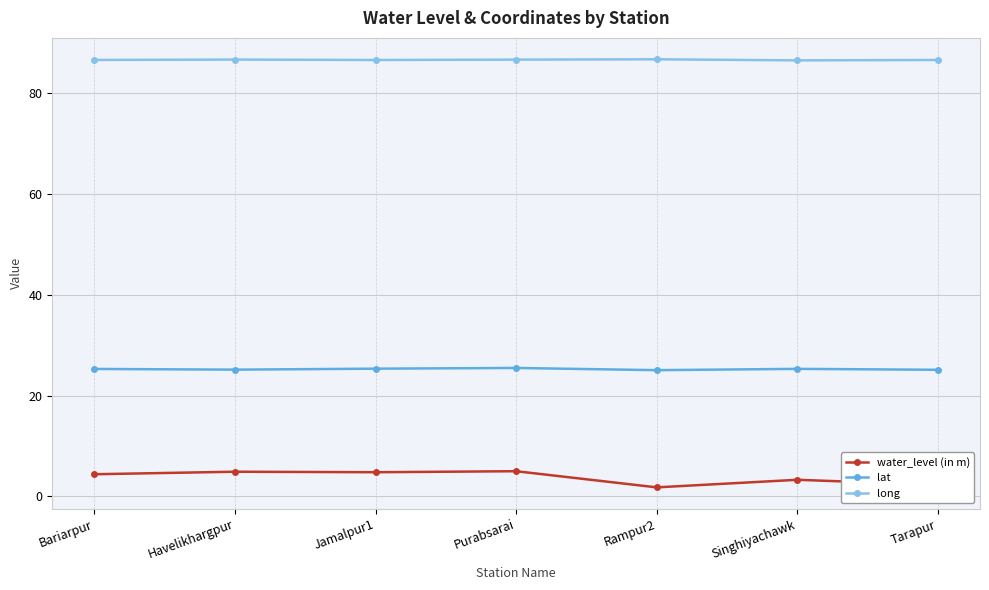

What position from the right is Rampur2?

3